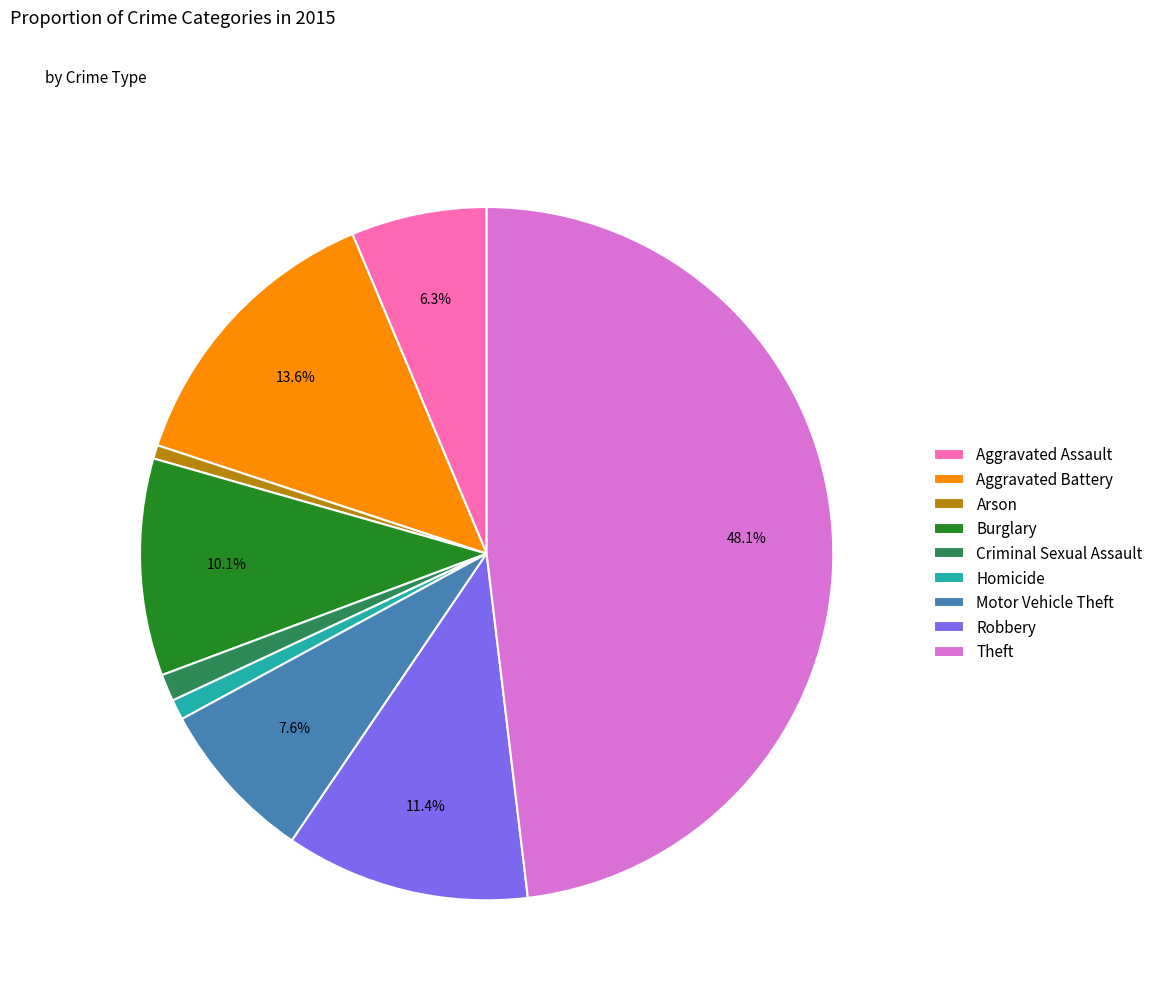

Count the number of slices in the pie.

9